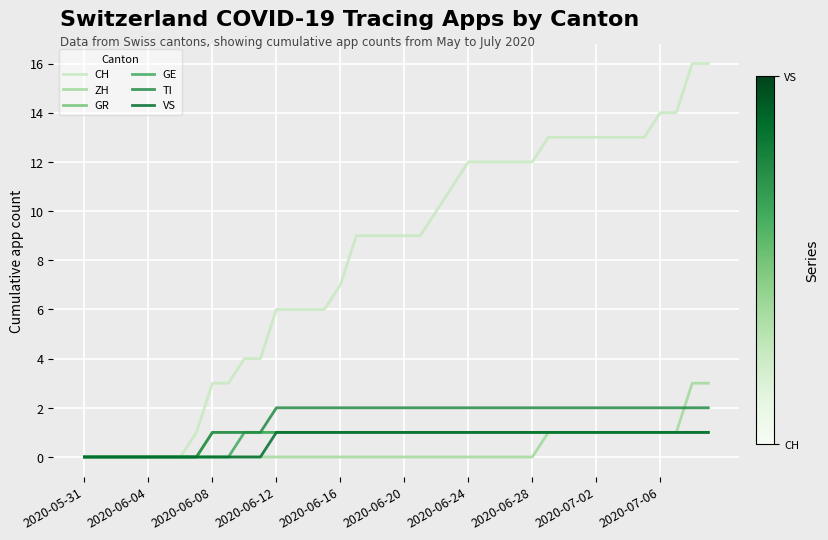

Which series has the largest total across all categories?

CH